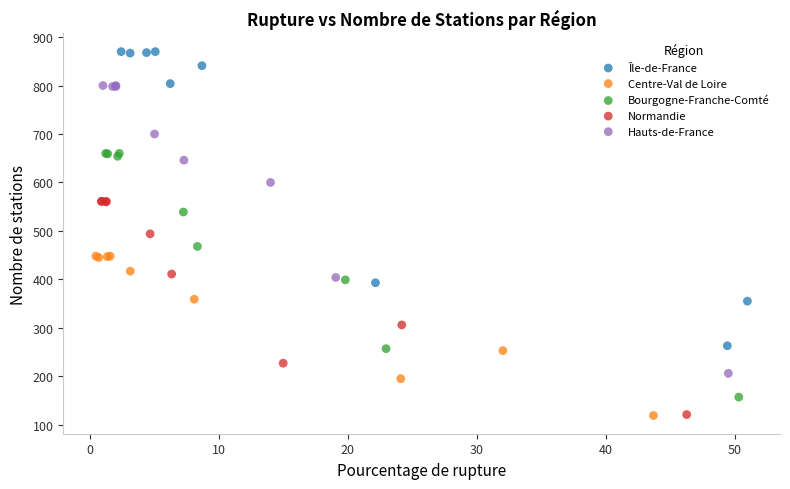

Which series contains the highest Y value?

Île-de-France